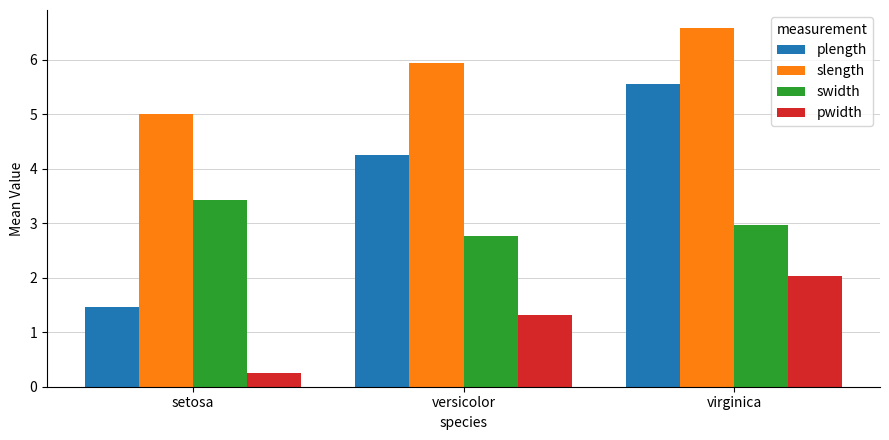

Rank the series by their maximum value, from lowest to highest.

pwidth, swidth, plength, slength